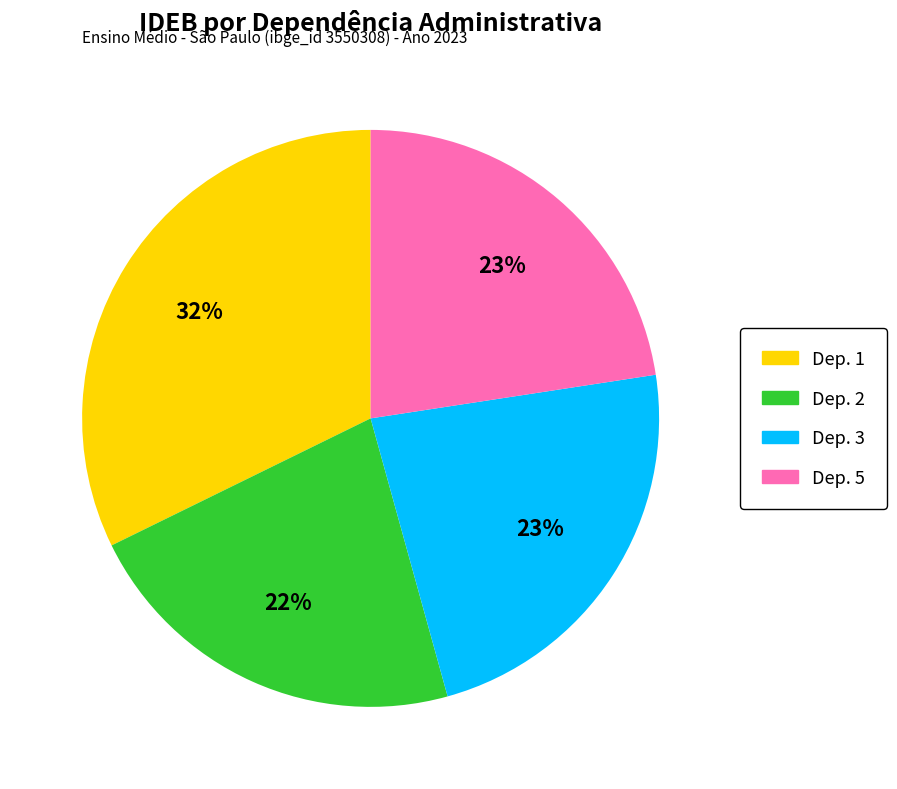

Is there a majority slice in this chart?

No